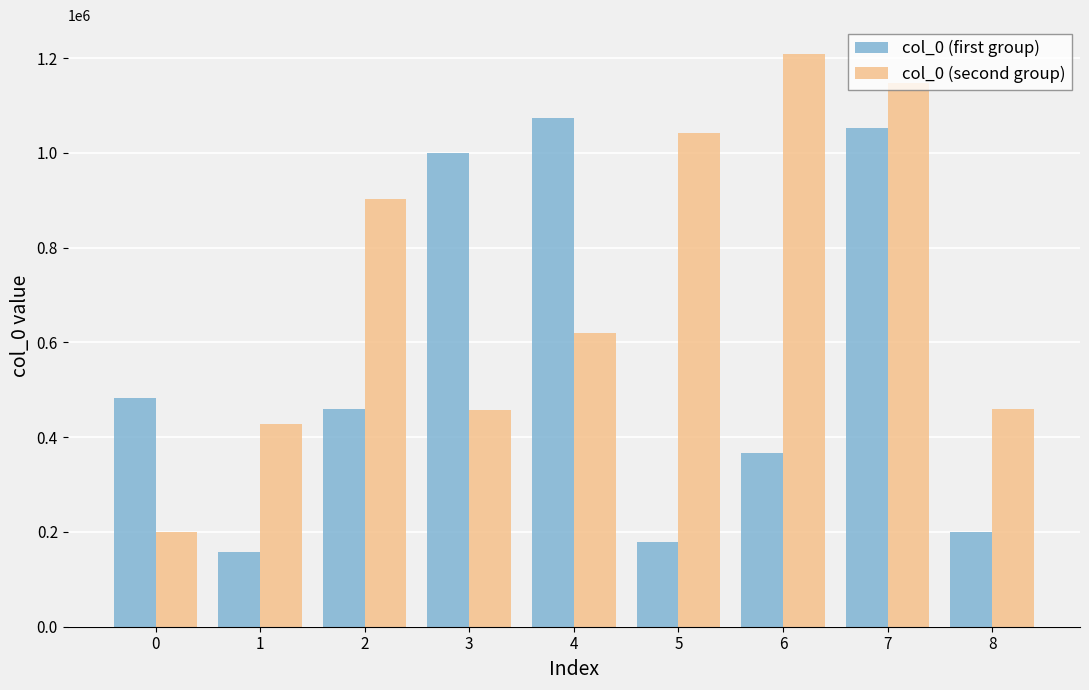

The col_0 (first group) series shows 261238 at 8. True or false?

False